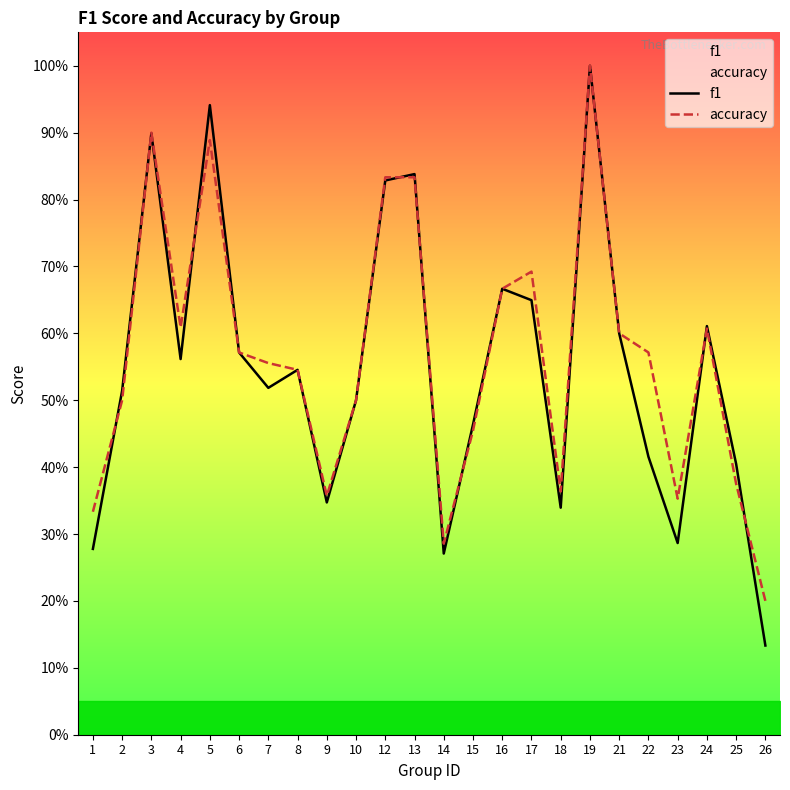

At how many categories does at least one series exceed 0?

24